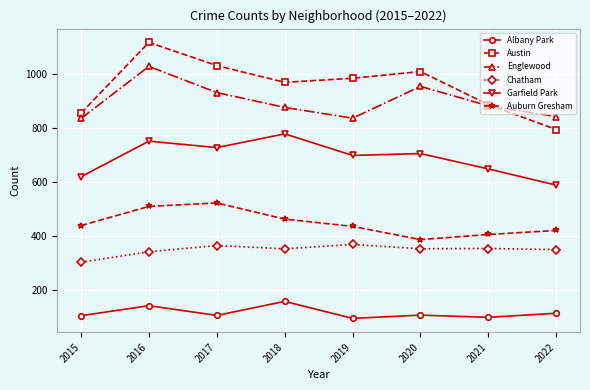

True or false: Auburn Gresham and Chatham intersect in this chart.

False